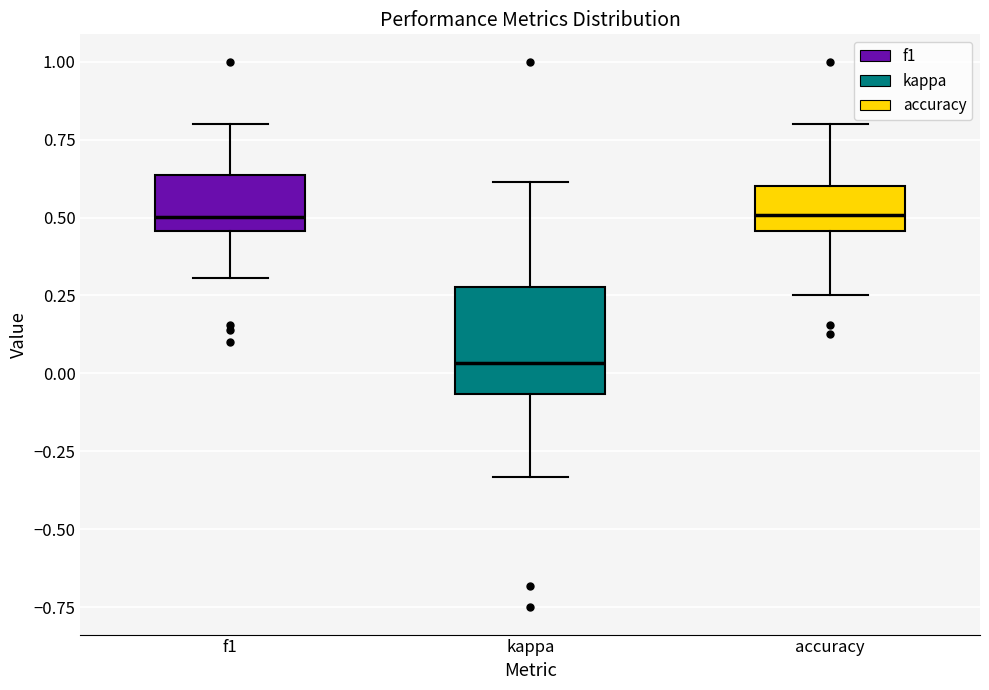

Which box has the lowest median line?

kappa